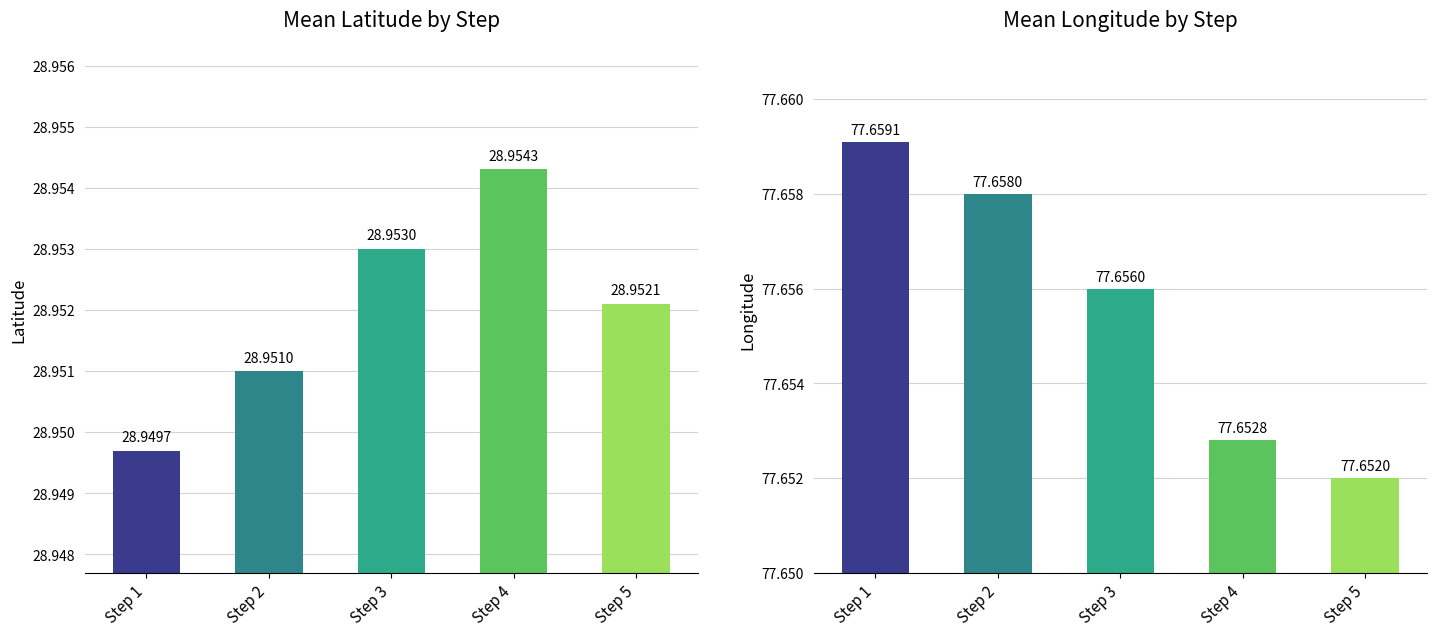

How many bars are there in each group?

2